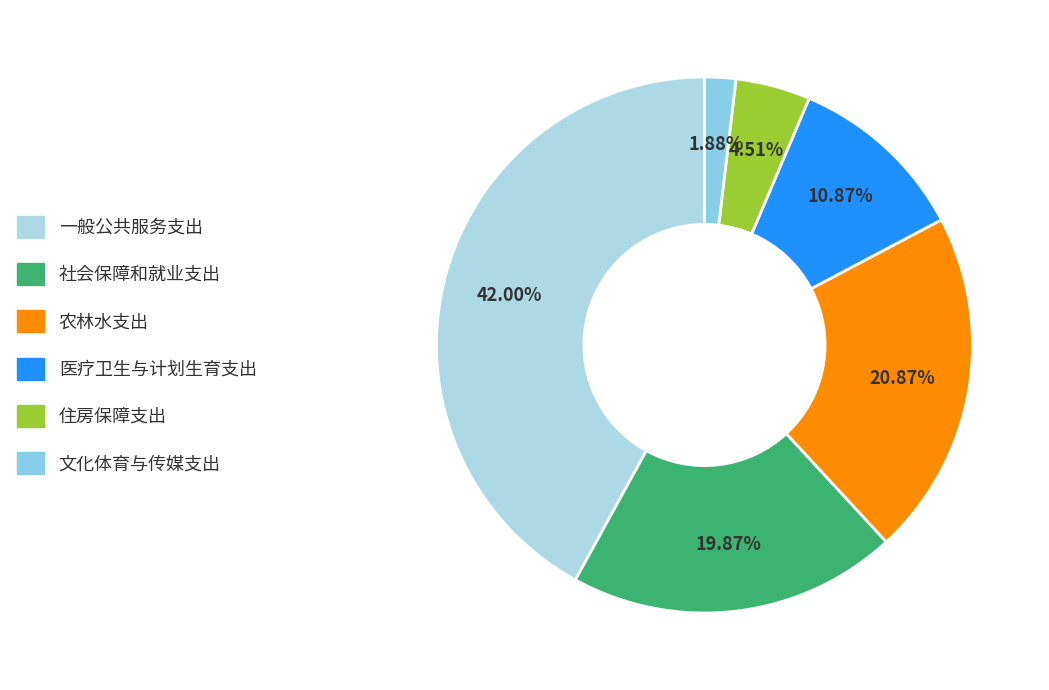

Is it true that 文化体育与传媒支出 is 10% of the pie?

False